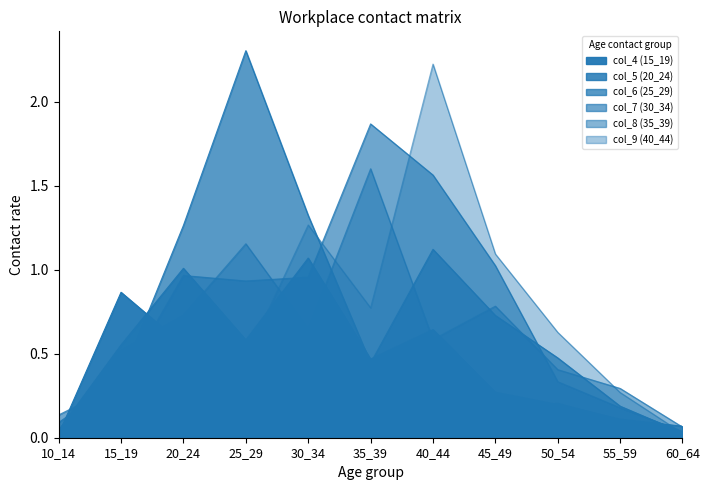

Which series has the widest spread of values?

col_6 (25_29)